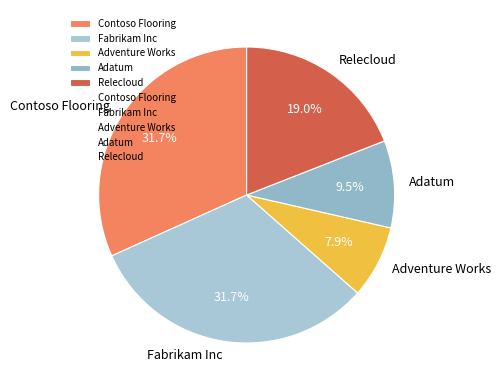

Does Fabrikam Inc represent more than half of the total?

No